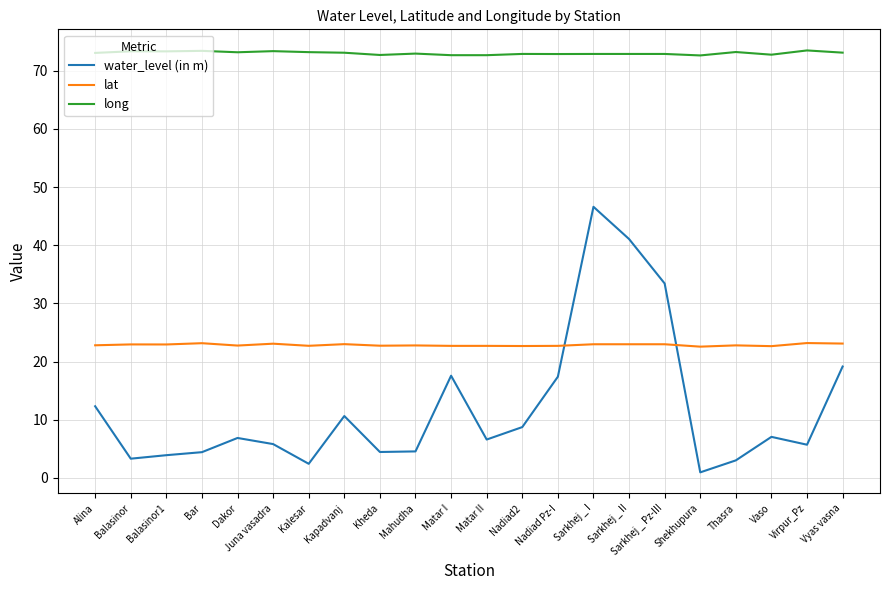

True or false: water_level (in m) and long intersect in this chart.

False